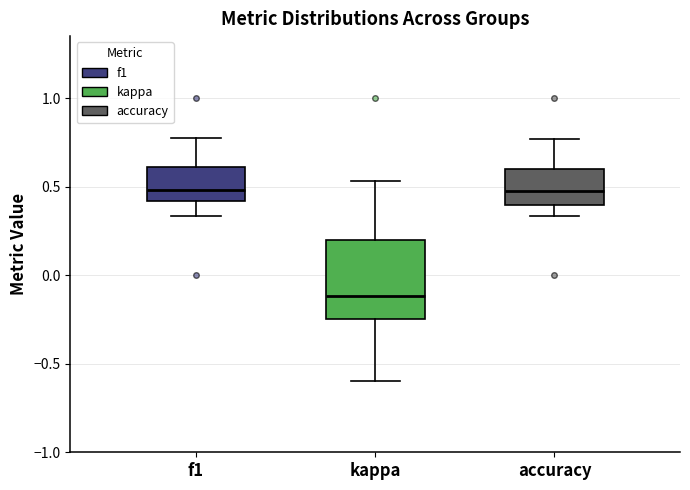

Comparing the boxes themselves (not the whiskers), which one is the tallest?

kappa